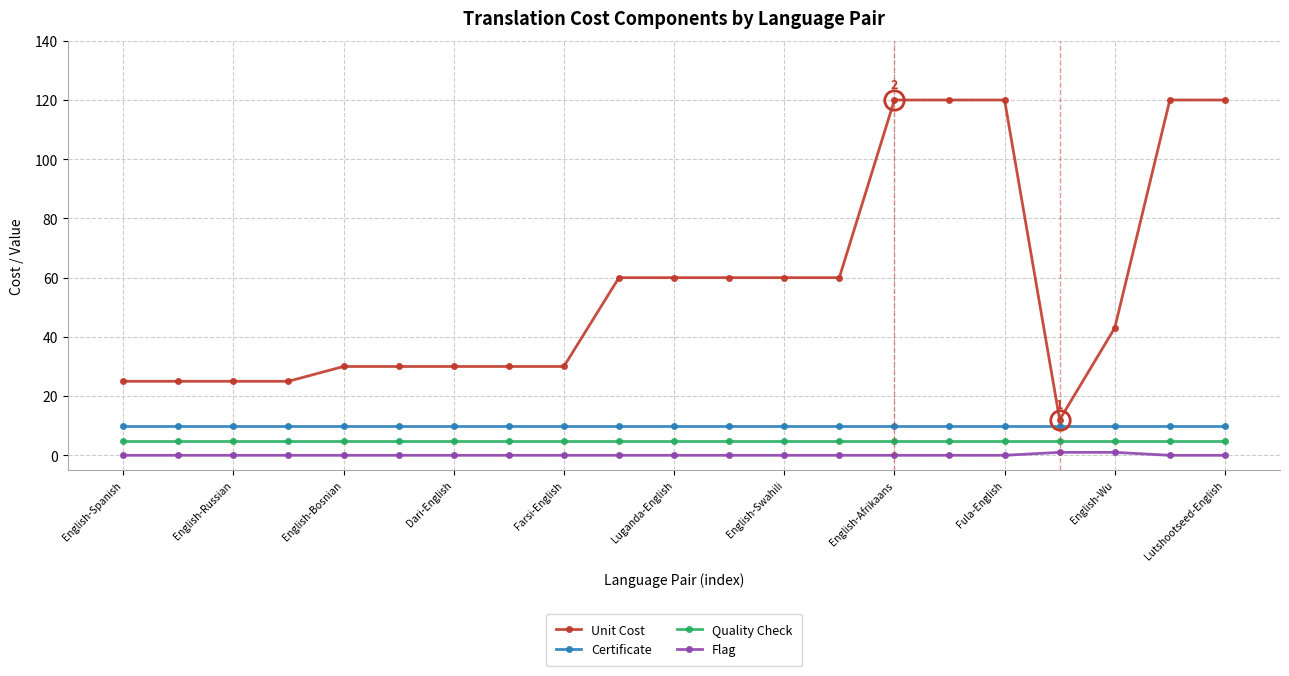

What is the maximum value for Certificate?

10